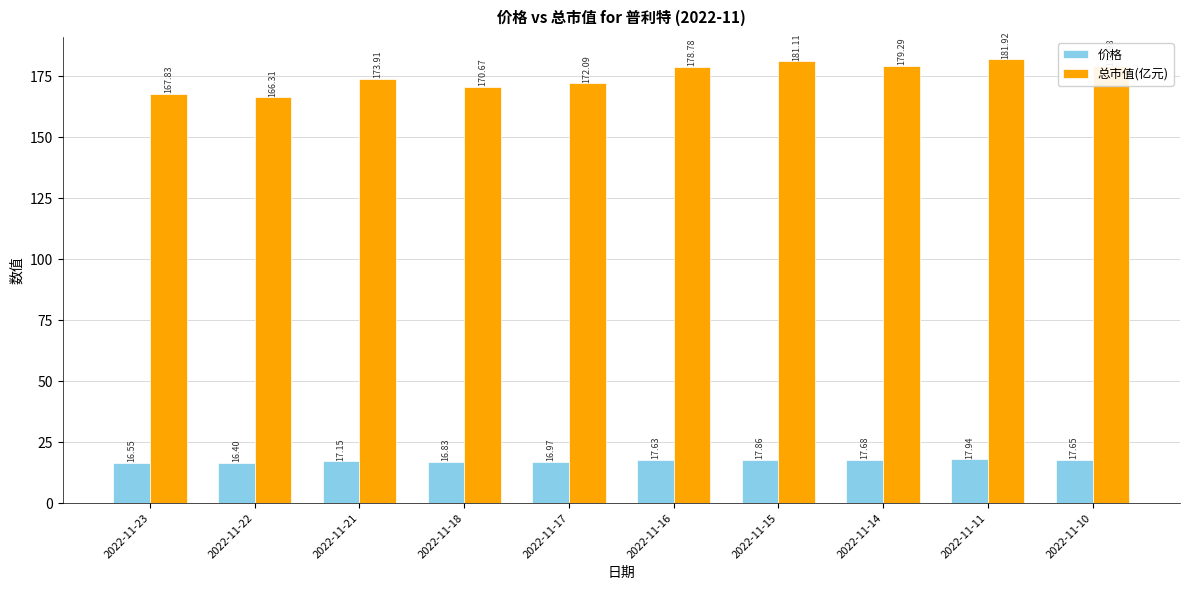

Read the 价格 value at 2022-11-16.

17.6